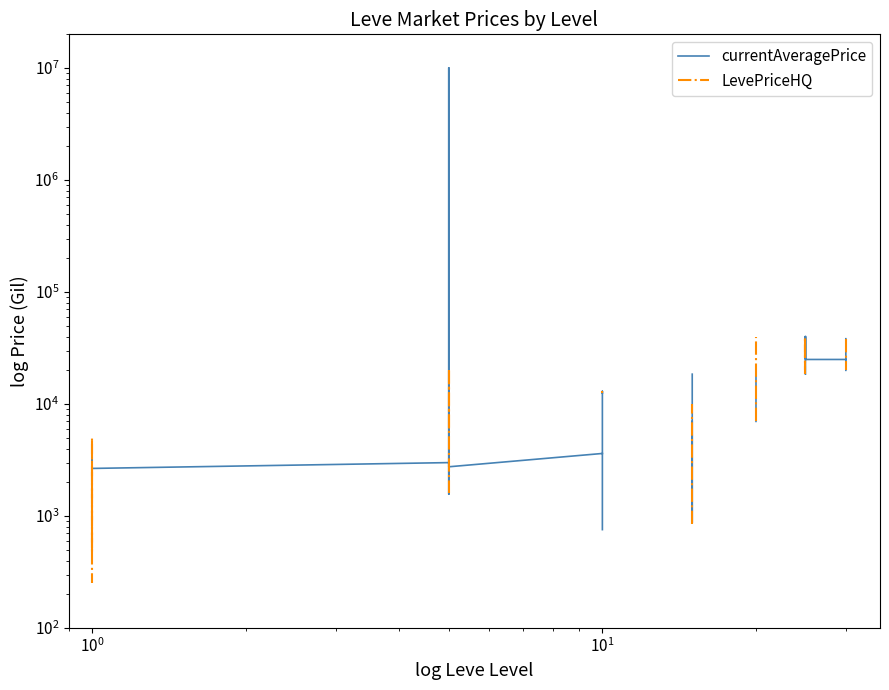

How many data points in currentAveragePrice are less than 38285?

27